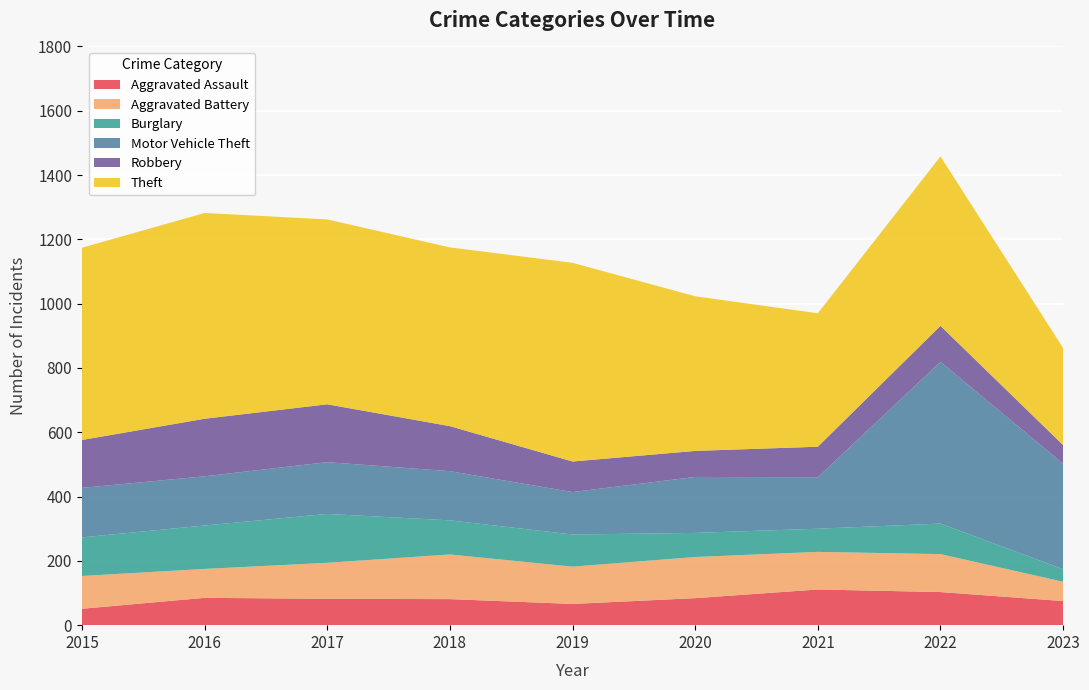

Reading right to left, what are all the values shown in this chart?

Aggravated Assault: 2023=75	2022=103	2021=111	2020=84	2019=66	2018=81	2017=82	2016=85	2015=51
Aggravated Battery: 2023=60	2022=118	2021=117	2020=128	2019=116	2018=139	2017=112	2016=90	2015=102
Burglary: 2023=39	2022=95	2021=72	2020=75	2019=100	2018=106	2017=152	2016=135	2015=120
Motor Vehicle Theft: 2023=328	2022=503	2021=160	2020=174	2019=132	2018=153	2017=161	2016=153	2015=154
Robbery: 2023=58	2022=112	2021=95	2020=81	2019=95	2018=140	2017=180	2016=179	2015=149
Theft: 2023=302	2022=527	2021=415	2020=481	2019=618	2018=556	2017=575	2016=640	2015=598